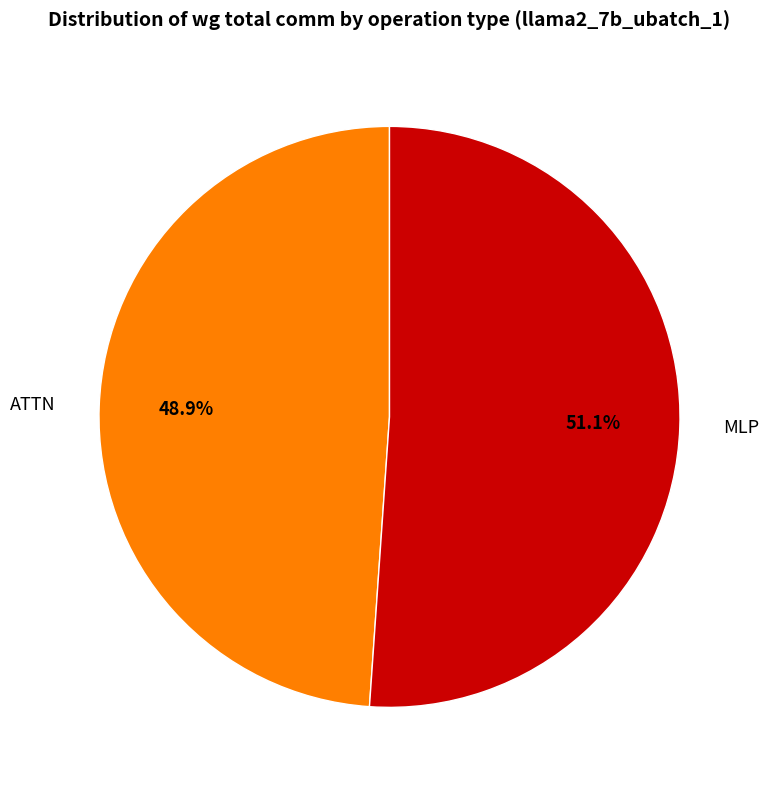

What is the majority slice?

MLP